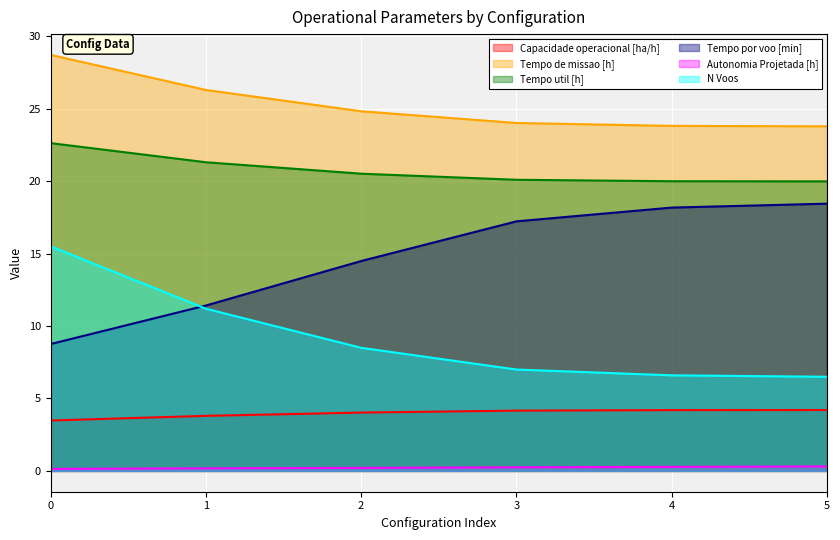

True or false: Tempo por voo [min] and Tempo de missao [h] intersect in this chart.

False